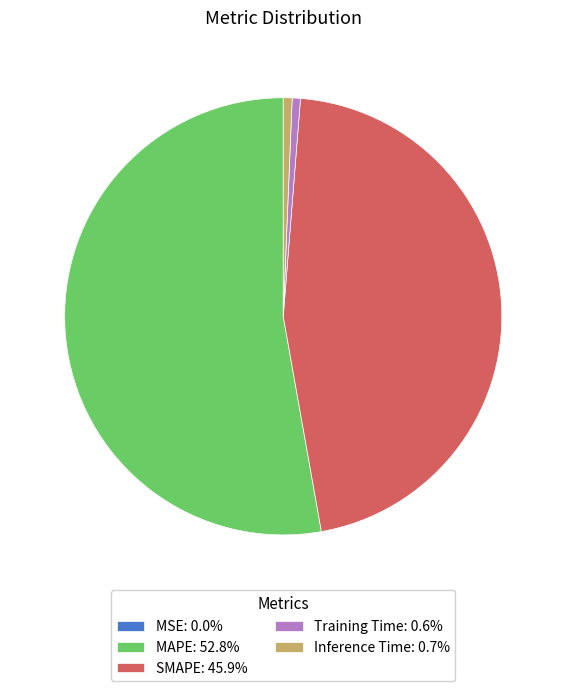

What is the majority slice?

MAPE